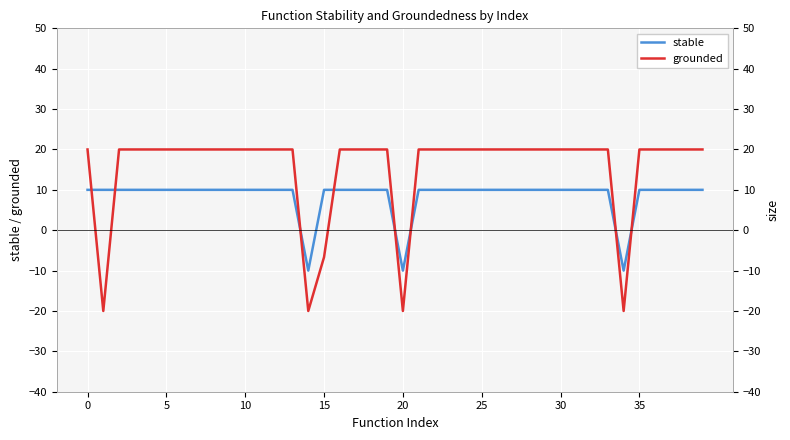

Is it true that grounded equals -20.0 at 34?

True